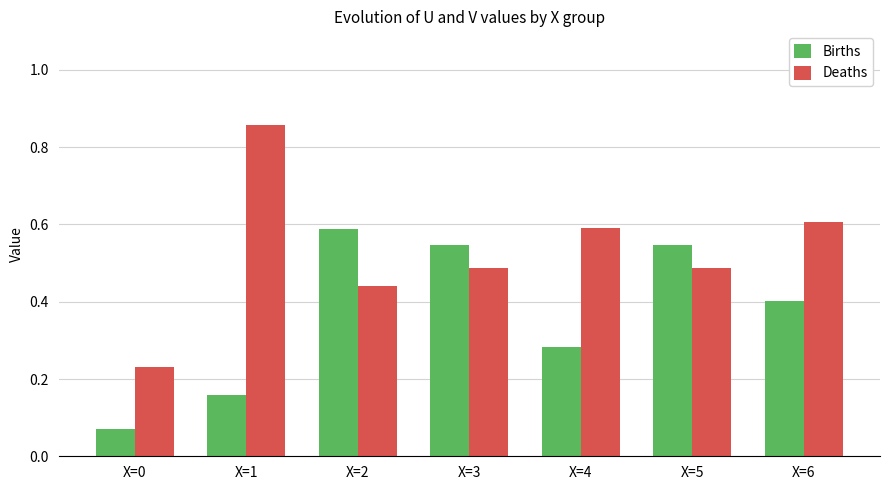

True or false: Deaths has a value of 0.4 at X=2.

True